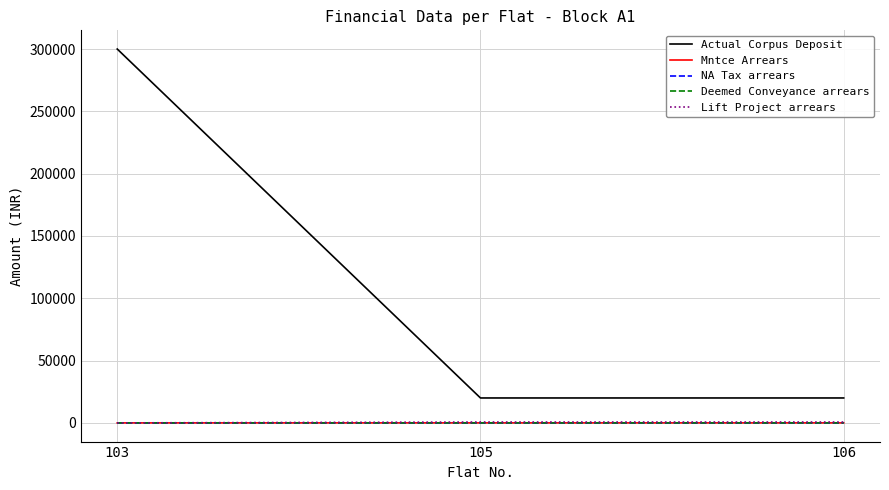

What is the maximum value shown in the chart?

300006